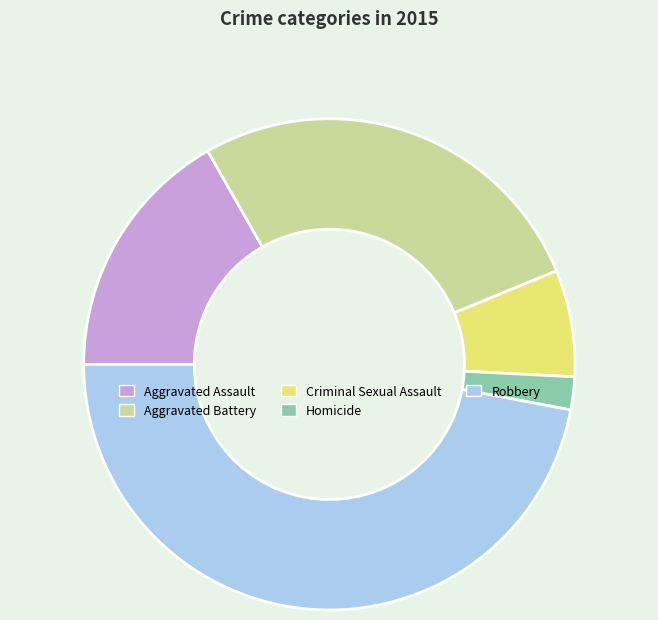

Count the number of slices in the pie.

5